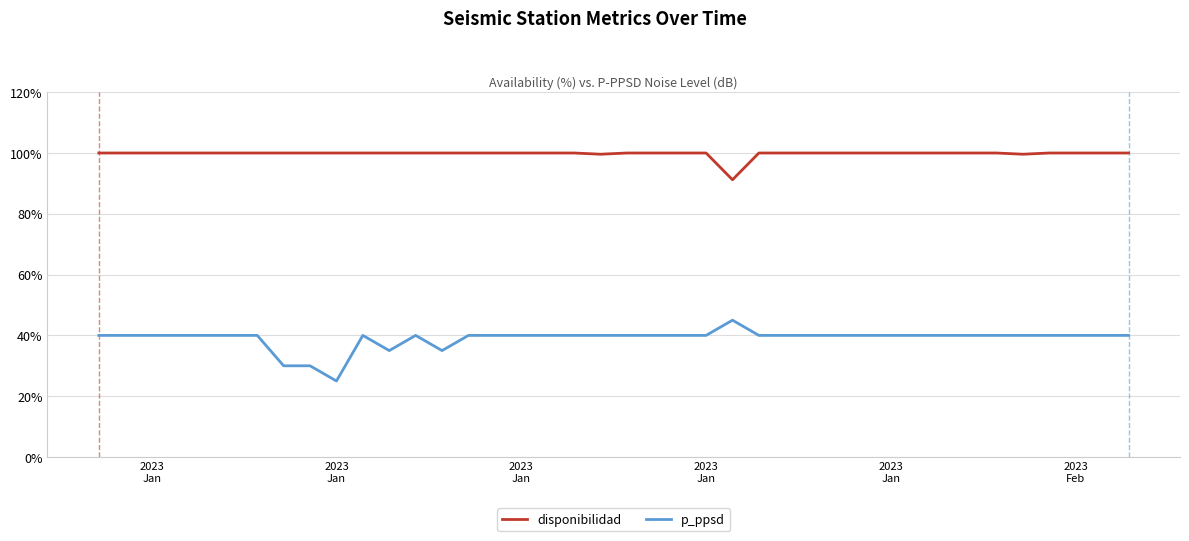

In disponibilidad, how many points are lower than both neighbors (excluding endpoints)?

3